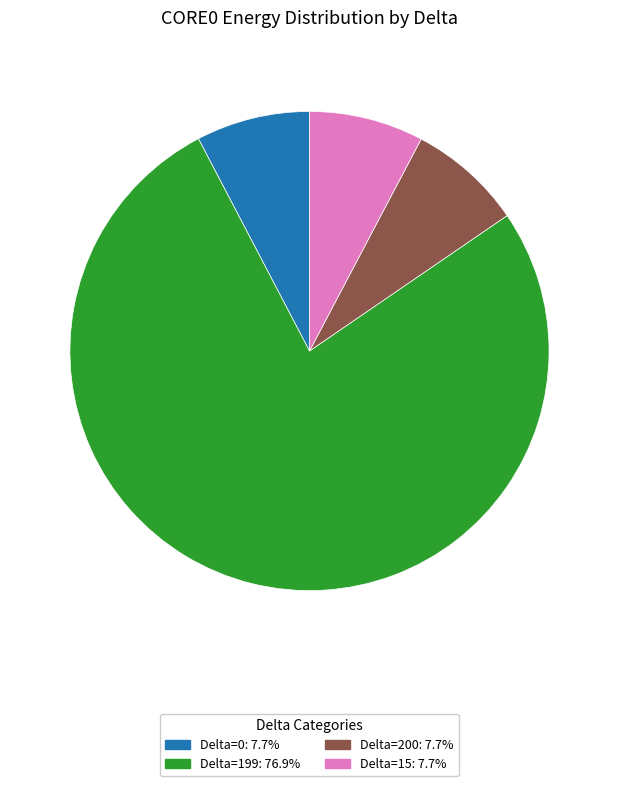

Is there a majority slice in this chart?

Yes